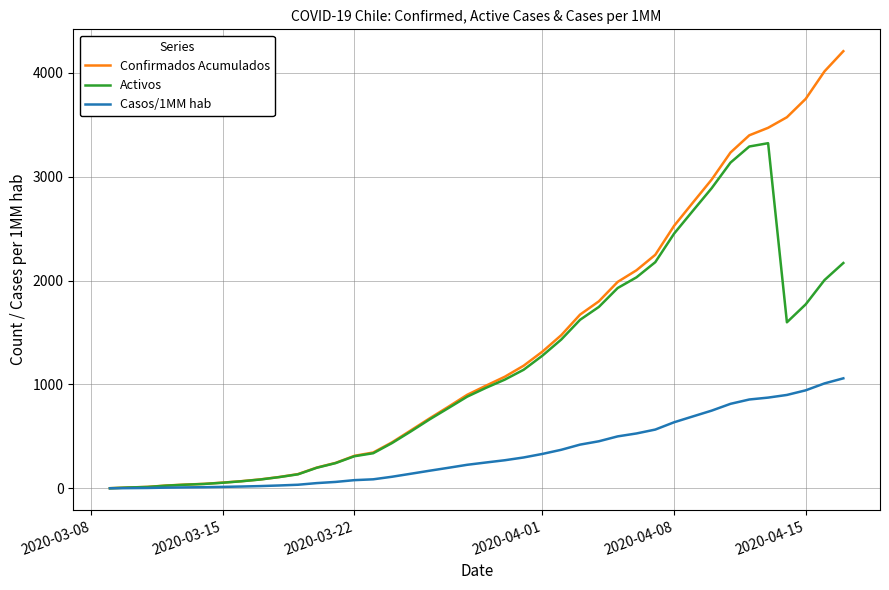

Which series has the largest total across all categories?

Confirmados Acumulados